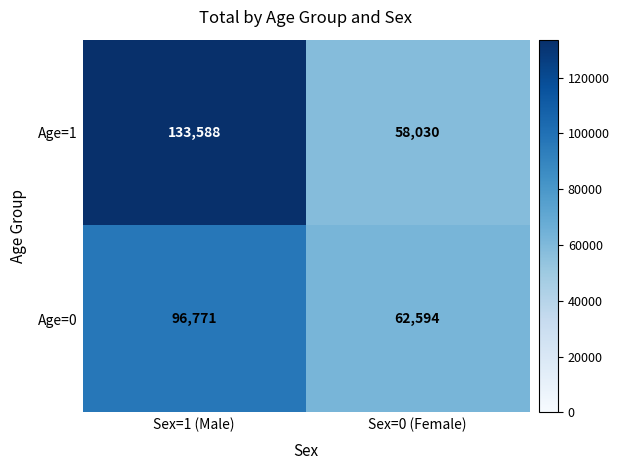

What is the highest value of the Age=1 series?

133588